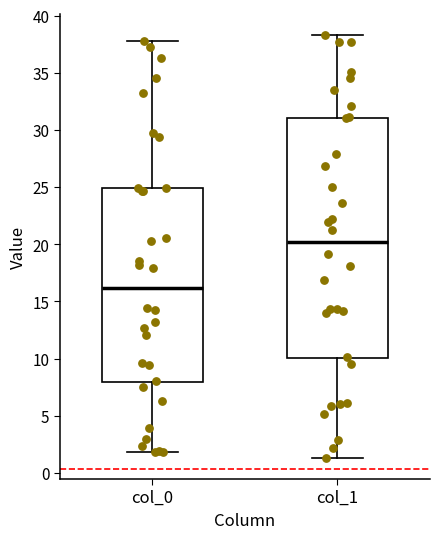

Reading left to right, transcribe this box plot: for each box, give where its median line is, the range the box spans, and where its two whiskers end, as read against the y-axis. The values are not printed on the chart, so give them approximately, as read against the axis.

col_0: median 16.0, box 8.0 to 25.0, whiskers 2.0 to 38.0
col_1: median 20.0, box 10.0 to 31.0, whiskers 1.5 to 38.5